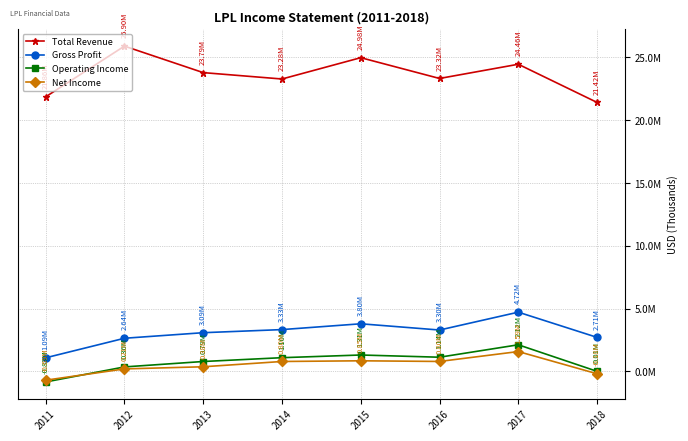

Does the chart have visible grid lines?

Yes